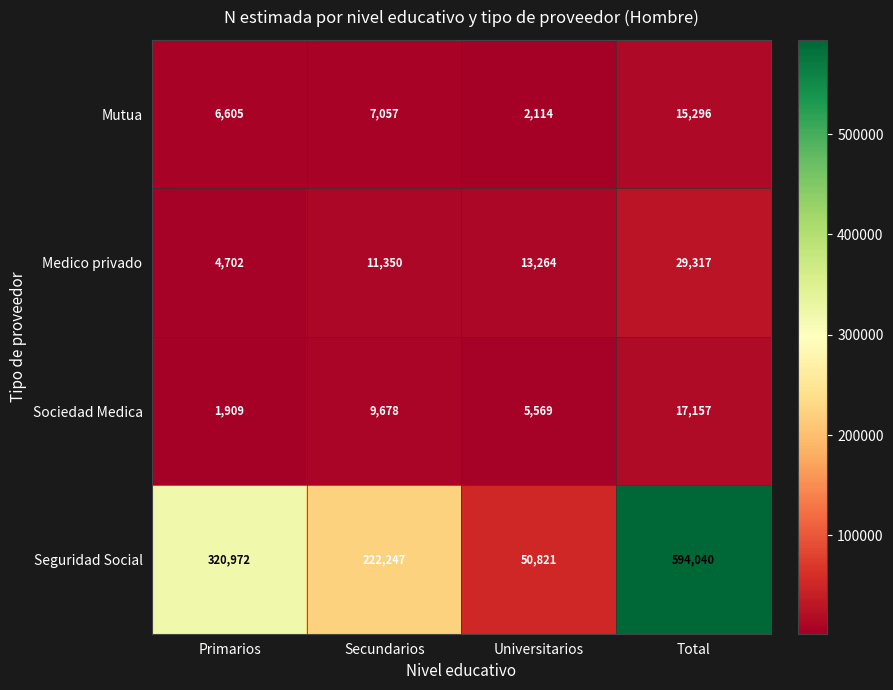

Which label corresponds to the smallest value in the chart?

Primarios